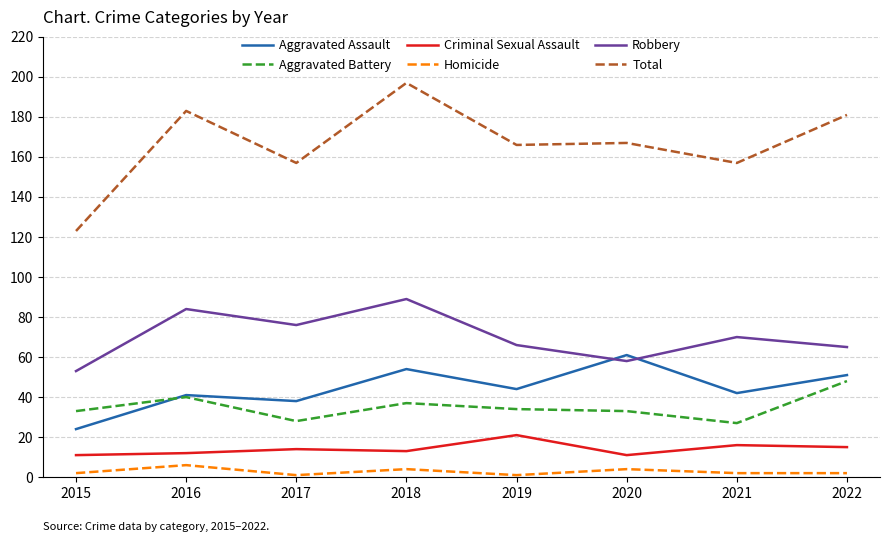

What is the difference between the Total values at 2022 and 2021?

24